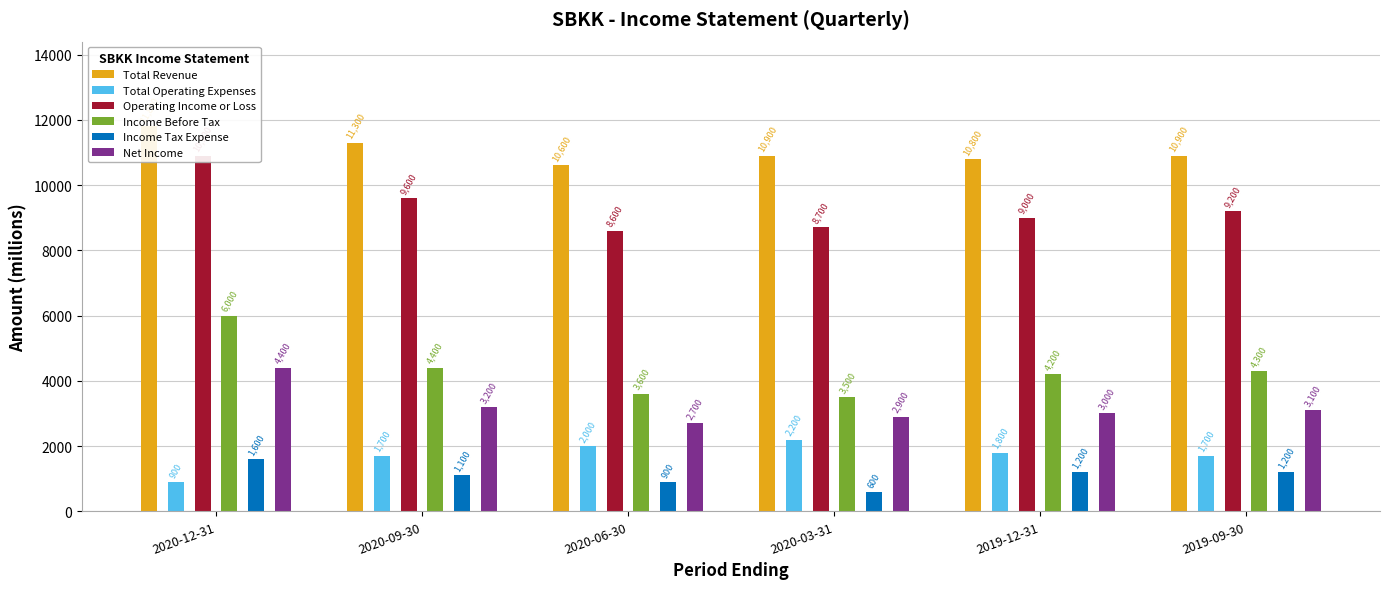

Reading right to left, transcribe all the data shown in this chart.

Total Revenue: 10900	10800	10900	10600	11300	11800
Total Operating Expenses: 1700	1800	2200	2000	1700	900
Operating Income or Loss: 9200	9000	8700	8600	9600	10900
Income Before Tax: 4300	4200	3500	3600	4400	6000
Income Tax Expense: 1200	1200	600	900	1100	1600
Net Income: 3100	3000	2900	2700	3200	4400